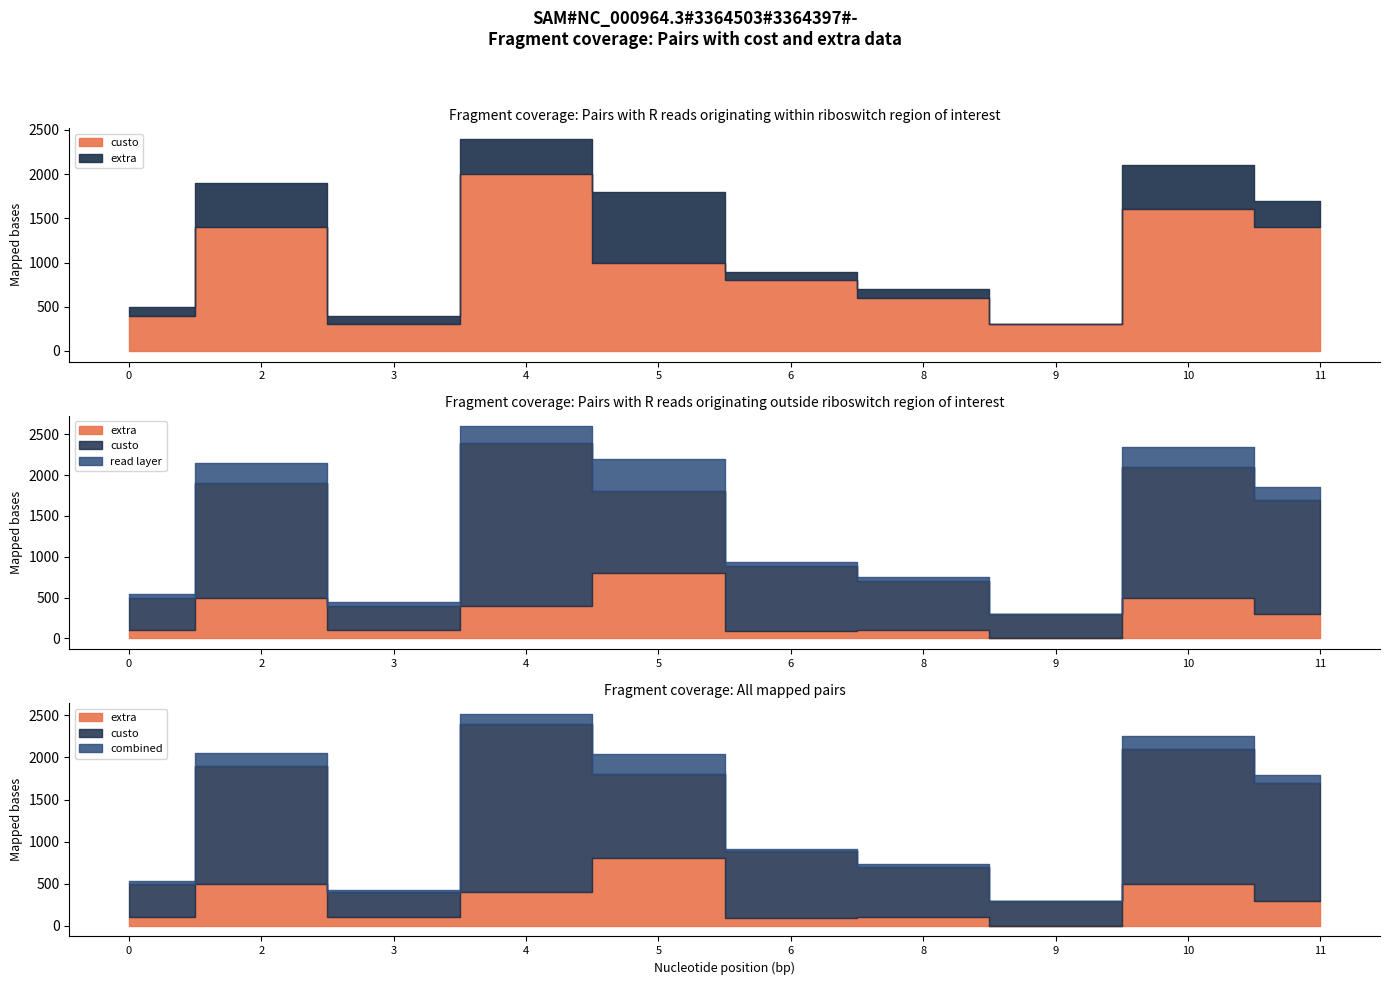

Reading left to right, transcribe all the data shown in this chart.

custo: 400	1400	300	2000	1000	800	600	300	1600	1400
extra: 100	500	100	400	800	90	100	0	500	300